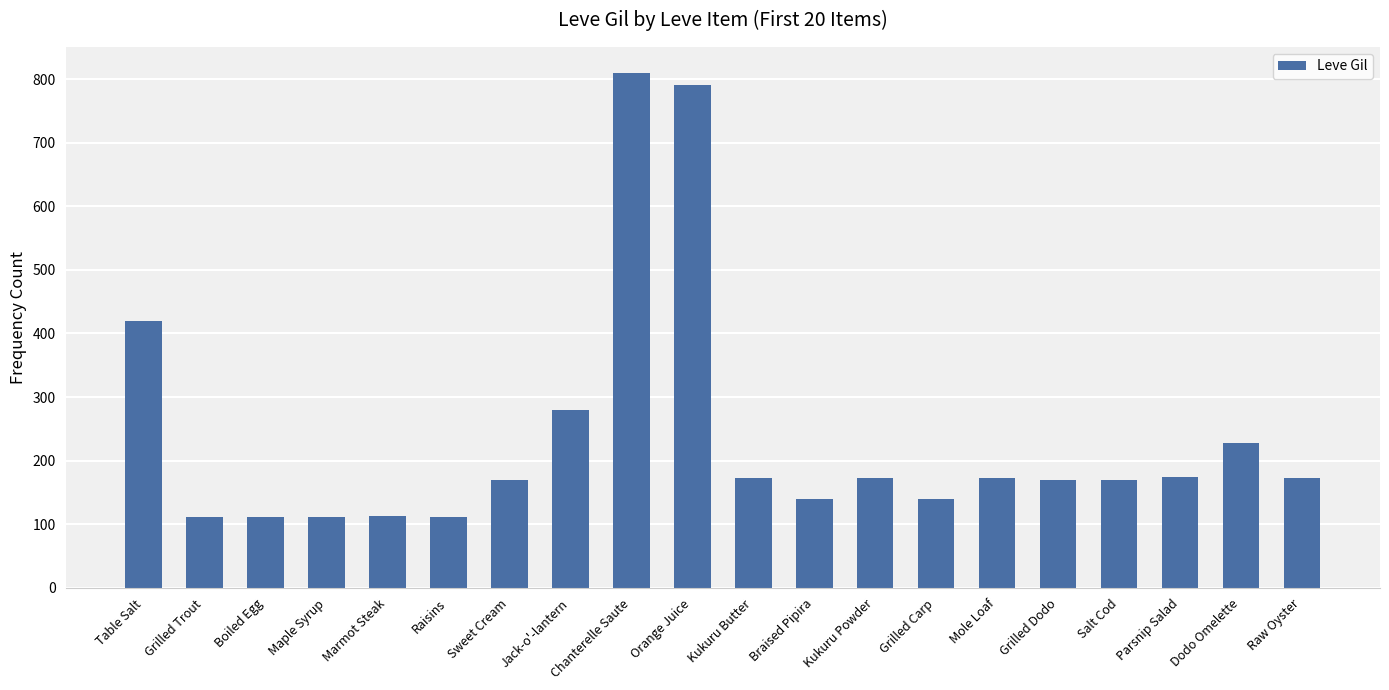

At which category does the chart reach its peak across all series?

Chanterelle Saute